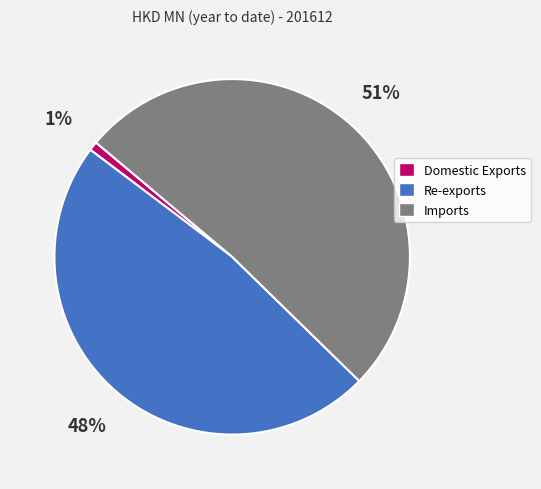

The Re-exports slice represents 53% of the pie. True or false?

False